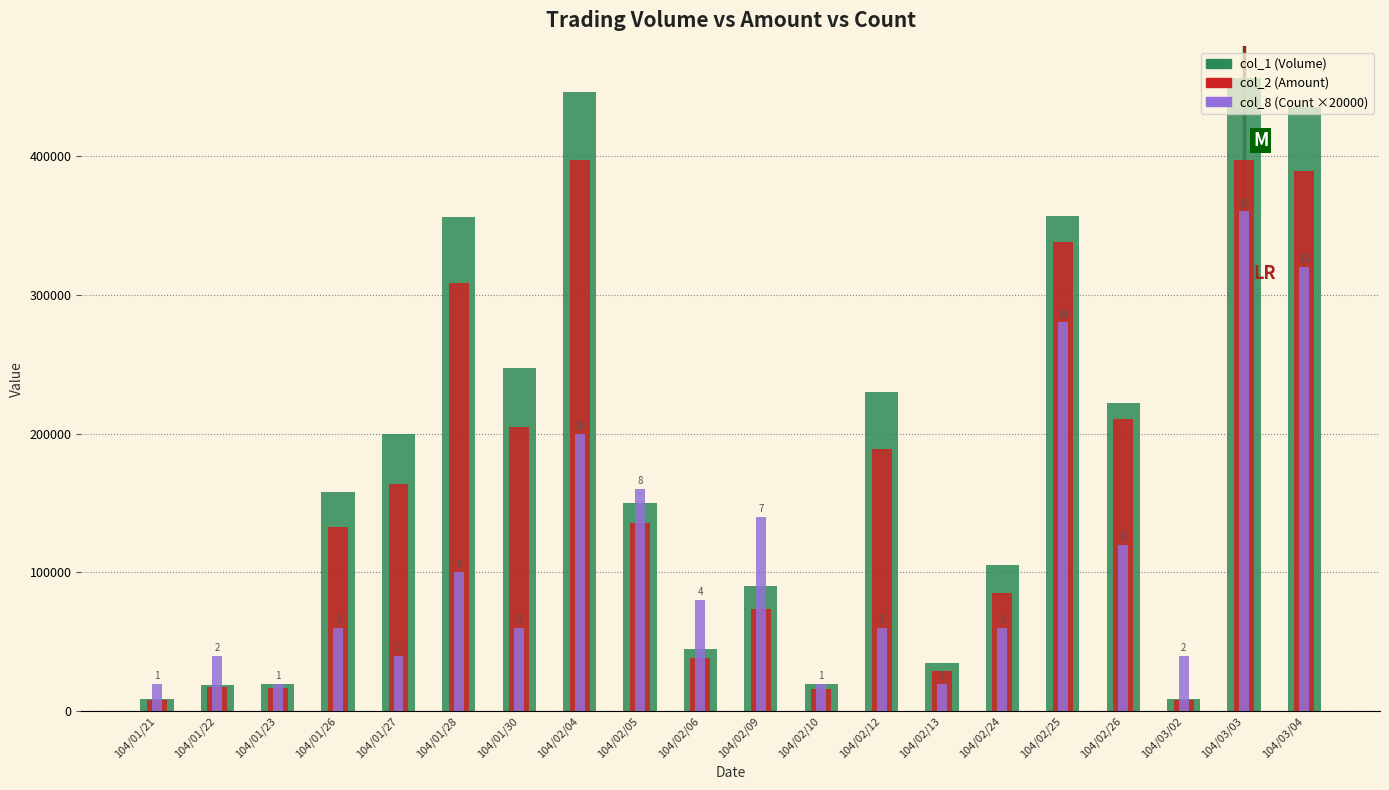

What is the minimum value for col_8 (Count ×20000)?

20000